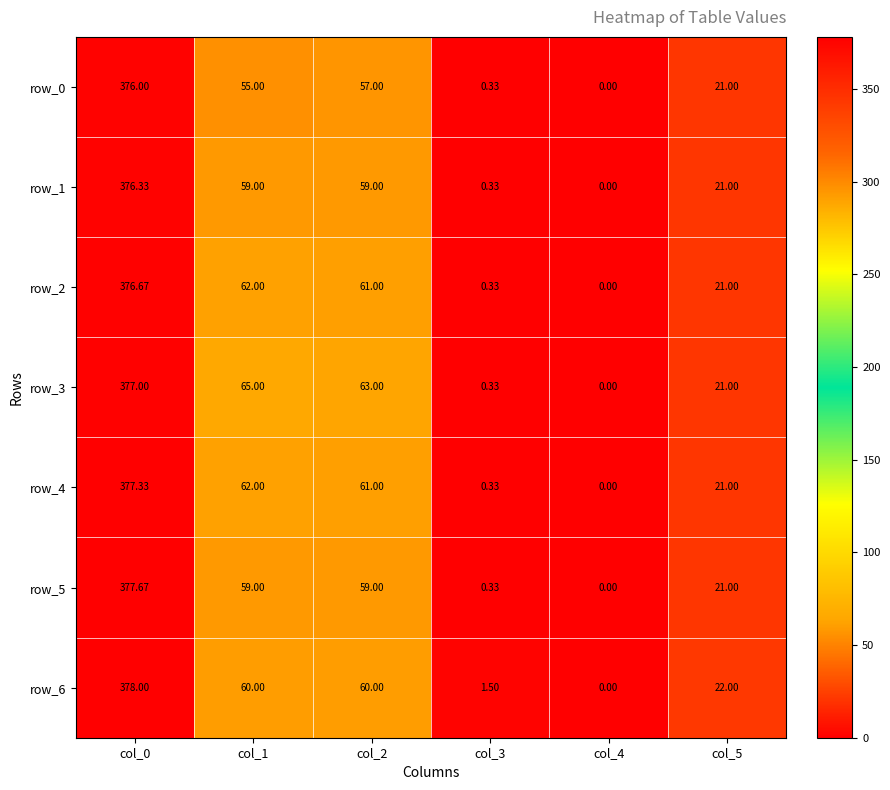

Reading left to right, extract all data points from this chart.

row_0: col_0=376.0	col_1=55.0	col_2=57.0	col_3=0.3	col_4=0.0	col_5=21.0
row_1: col_0=376.3	col_1=59.0	col_2=59.0	col_3=0.3	col_4=0.0	col_5=21.0
row_2: col_0=376.7	col_1=62.0	col_2=61.0	col_3=0.3	col_4=0.0	col_5=21.0
row_3: col_0=377.0	col_1=65.0	col_2=63.0	col_3=0.3	col_4=0.0	col_5=21.0
row_4: col_0=377.3	col_1=62.0	col_2=61.0	col_3=0.3	col_4=0.0	col_5=21.0
row_5: col_0=377.7	col_1=59.0	col_2=59.0	col_3=0.3	col_4=0.0	col_5=21.0
row_6: col_0=378.0	col_1=60.0	col_2=60.0	col_3=1.5	col_4=0.0	col_5=22.0